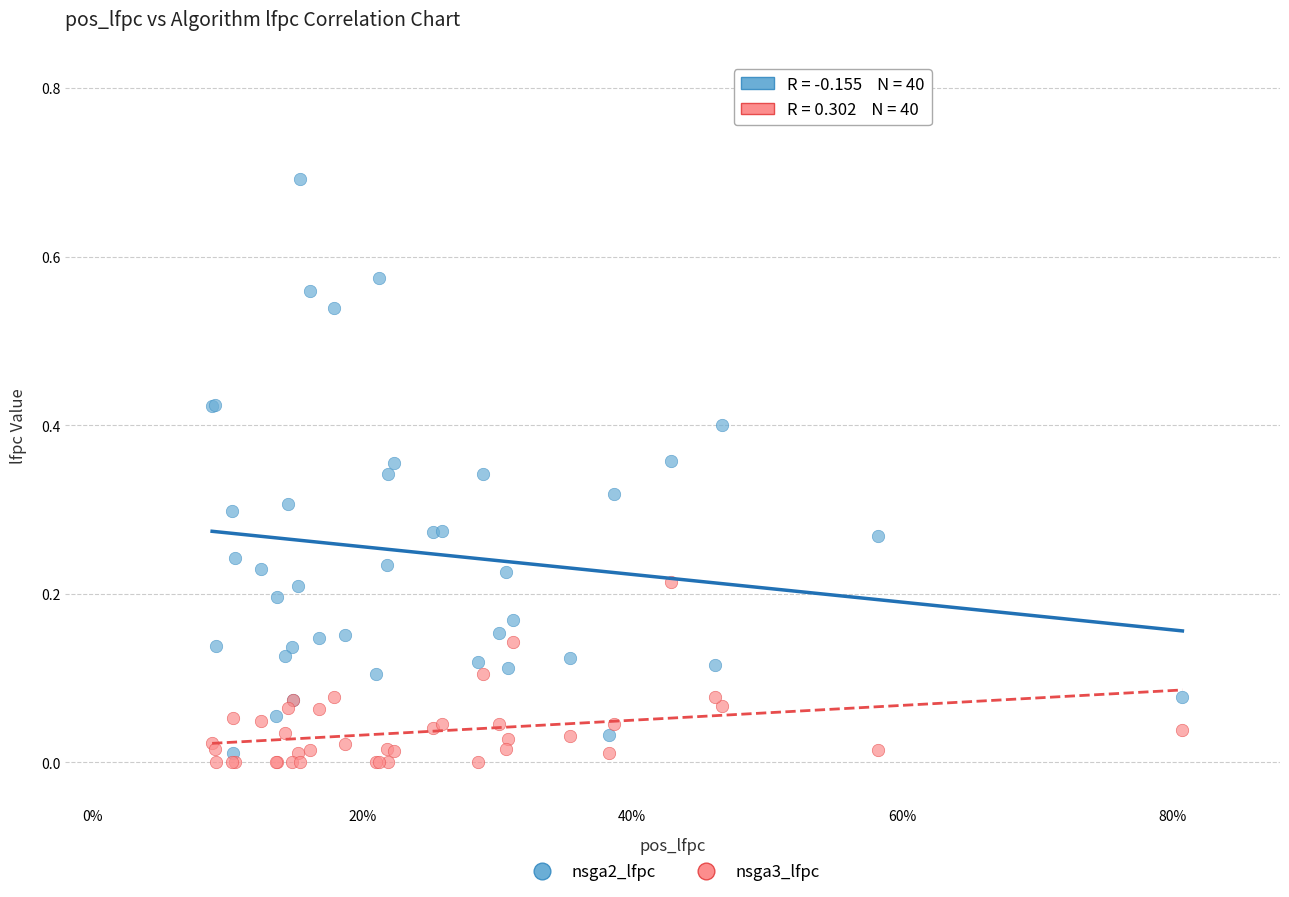

What are all the series names shown in the legend?

nsga2_lfpc, nsga3_lfpc